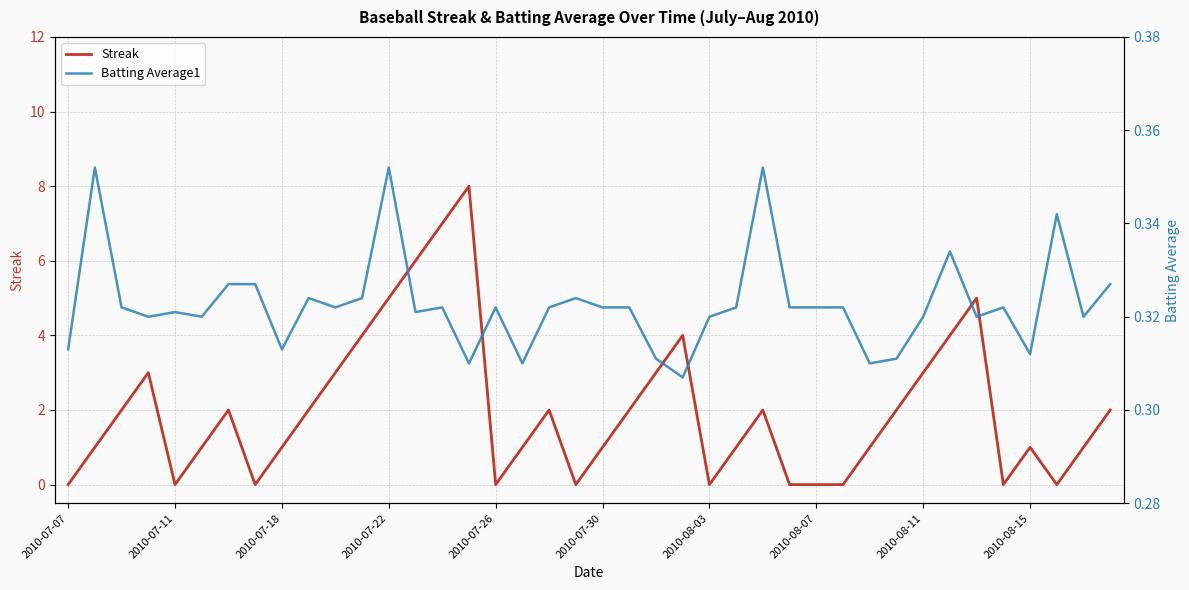

Where is Streak nearest to the value 4?

11